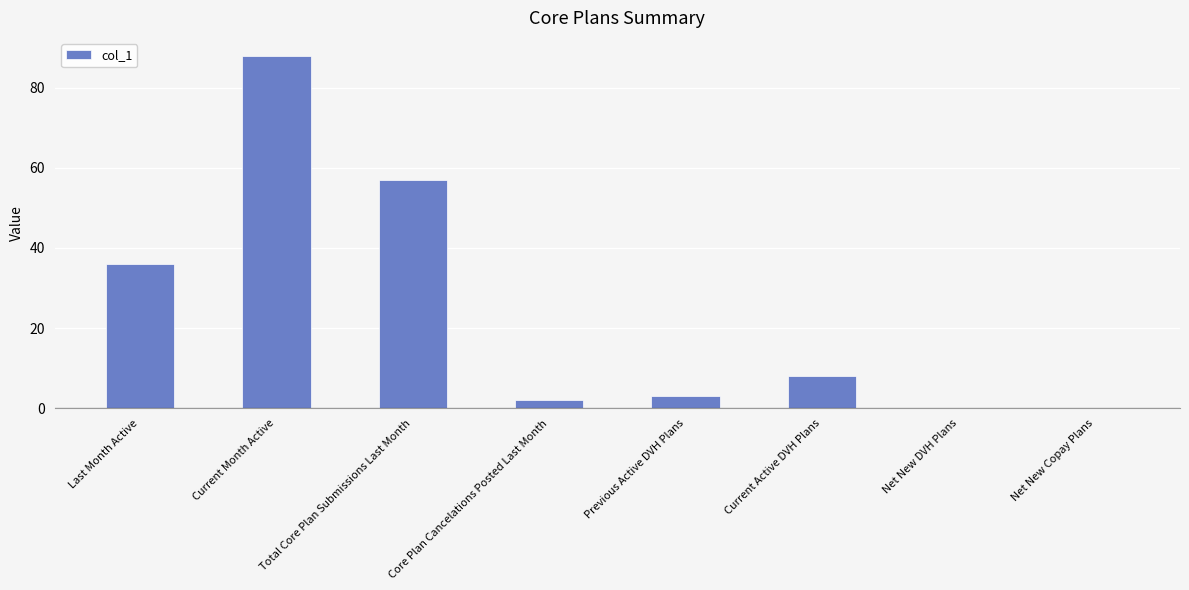

What is the average value?

24